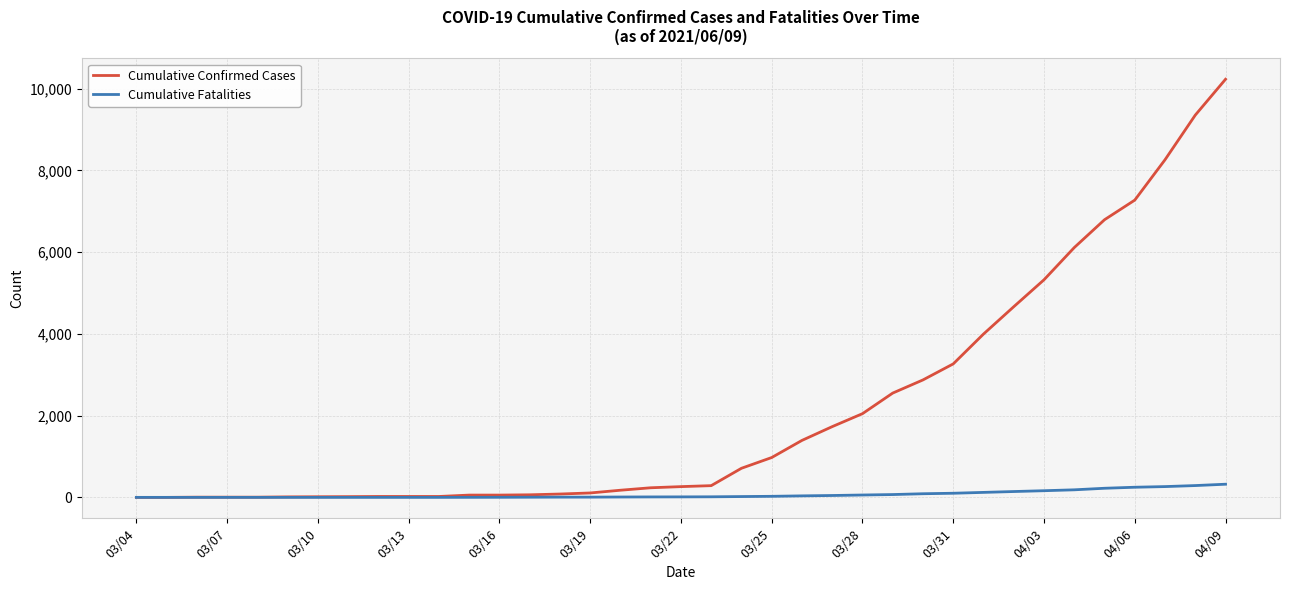

Which series has the largest range (max minus min)?

Cumulative Confirmed Cases